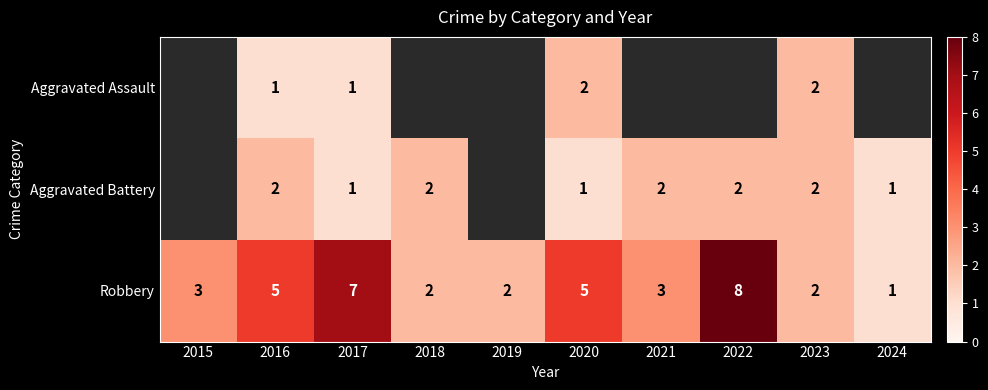

Count the Robbery values in the range 2 to 5.

7